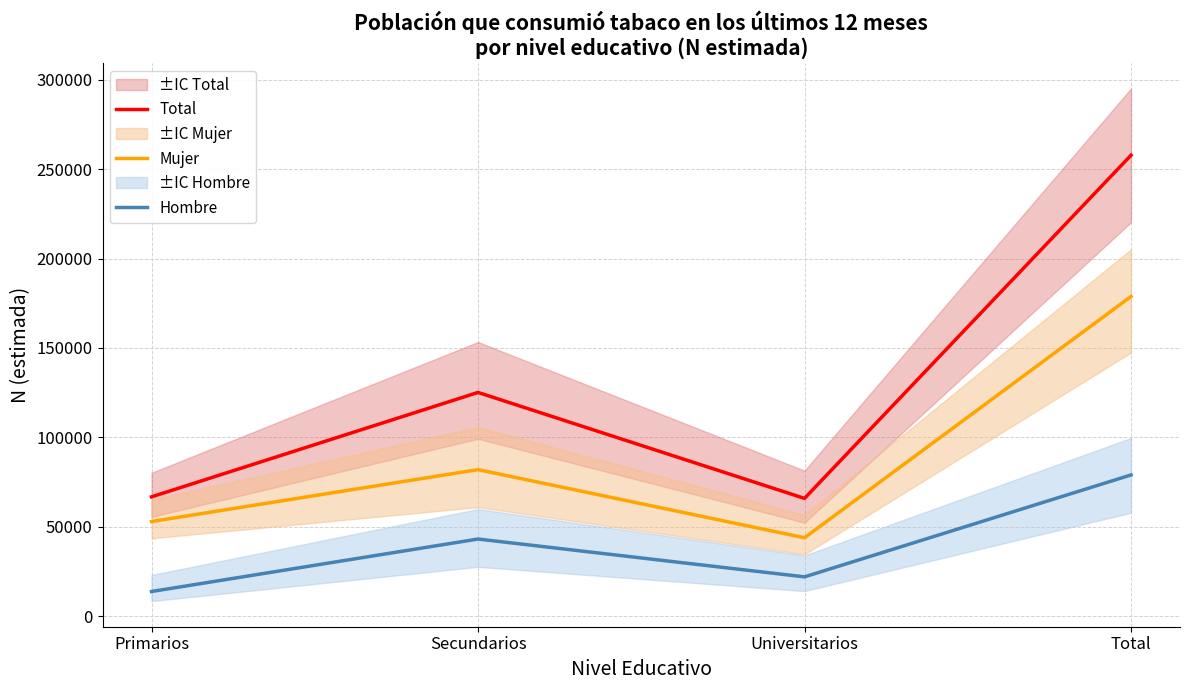

Which category has the highest value across all series?

Total